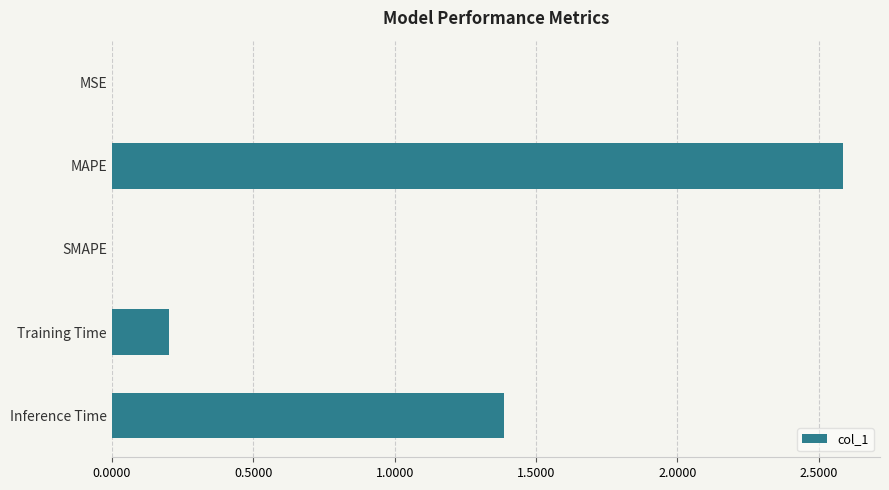

At which label is the value closest to 1?

Inference Time